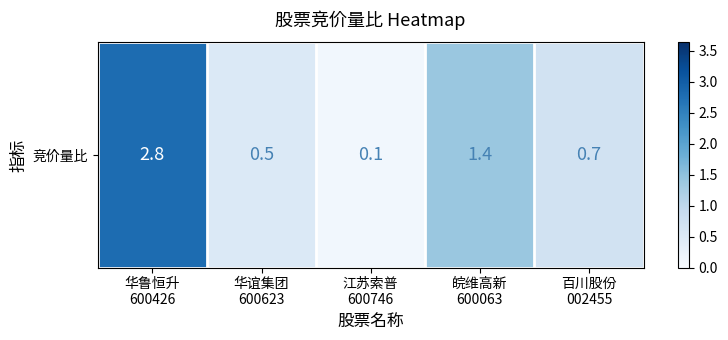

Reading right to left, what are all the values shown in this chart?

百川股份
002455=0.7	皖维高新
600063=1.4	江苏索普
600746=0.1	华谊集团
600623=0.5	华鲁恒升
600426=2.8